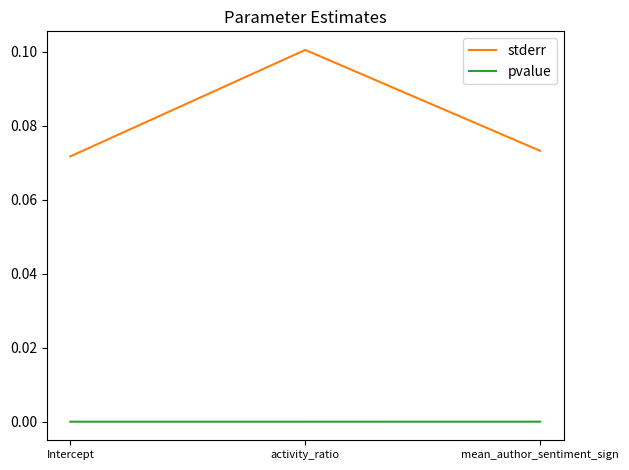

At which label does stderr reach its peak?

activity_ratio